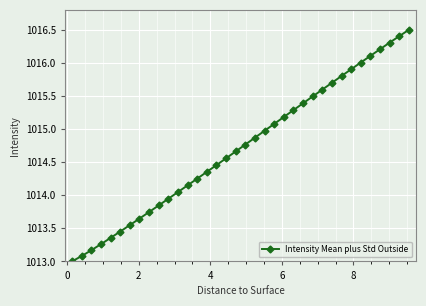

True or false: there are more than 1 points higher than both neighbors.

False